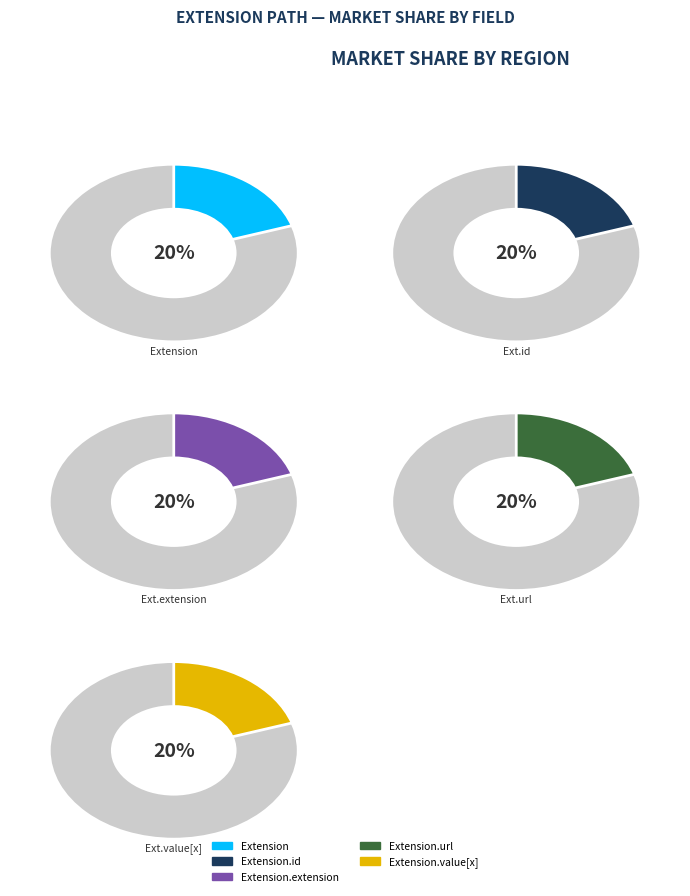

Rank the categories by value from lowest to highest.

Extension.extension, Extension.id, Extension.url, Extension.value[x], Extension